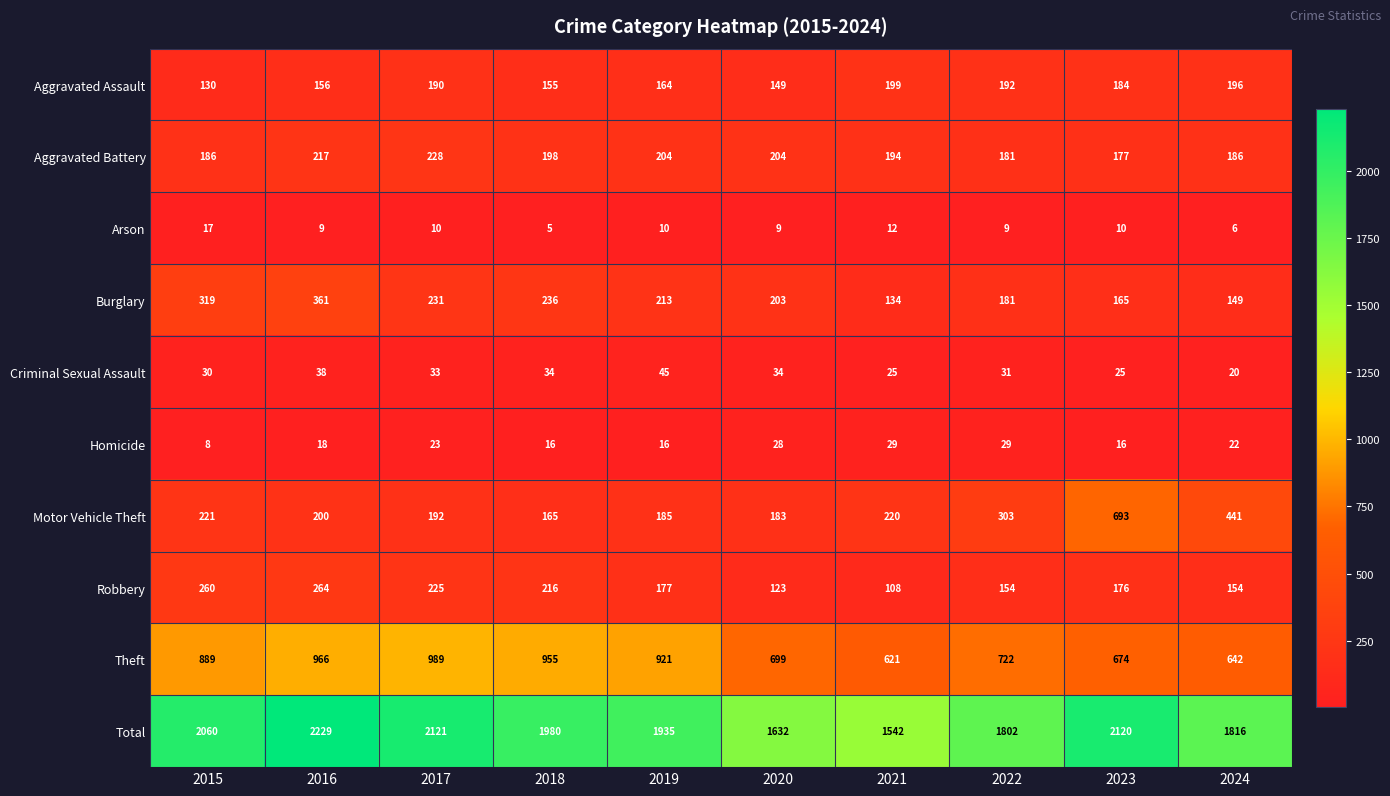

The Arson series shows 9 at 2020. True or false?

True